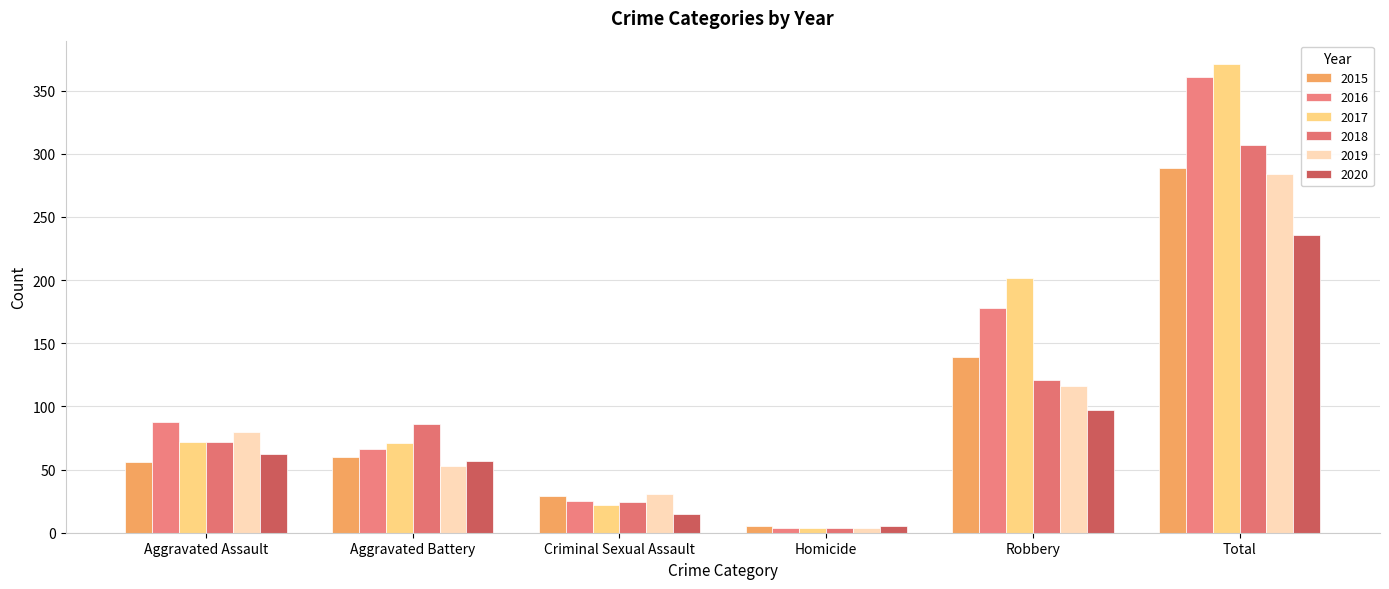

Between Aggravated Assault and Homicide, which series saw the biggest shift?

2016